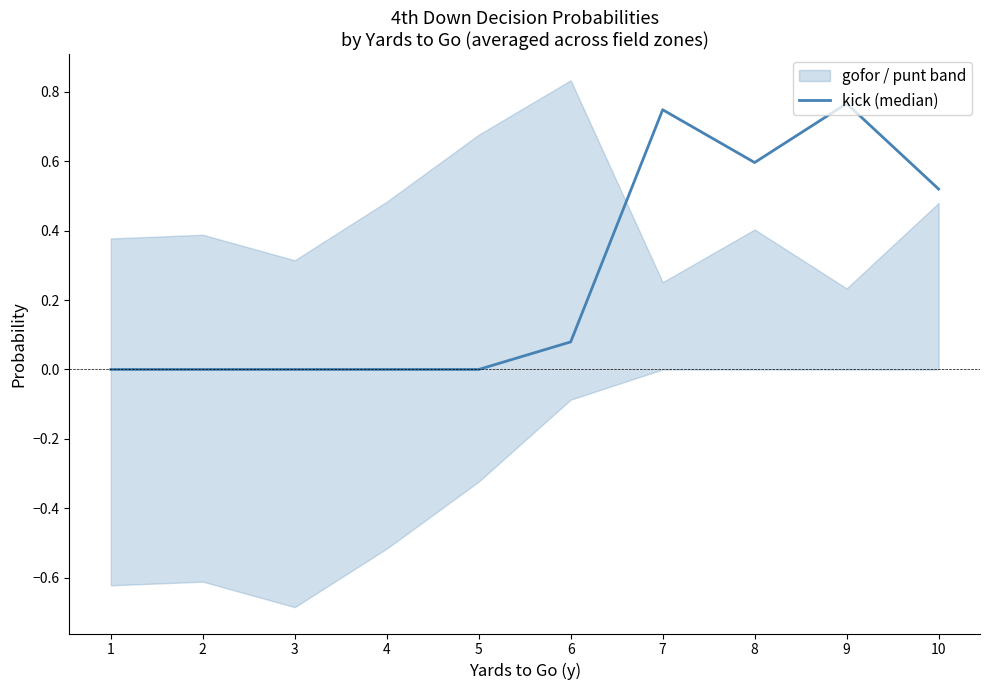

Between 6 and 8, which is larger?

8